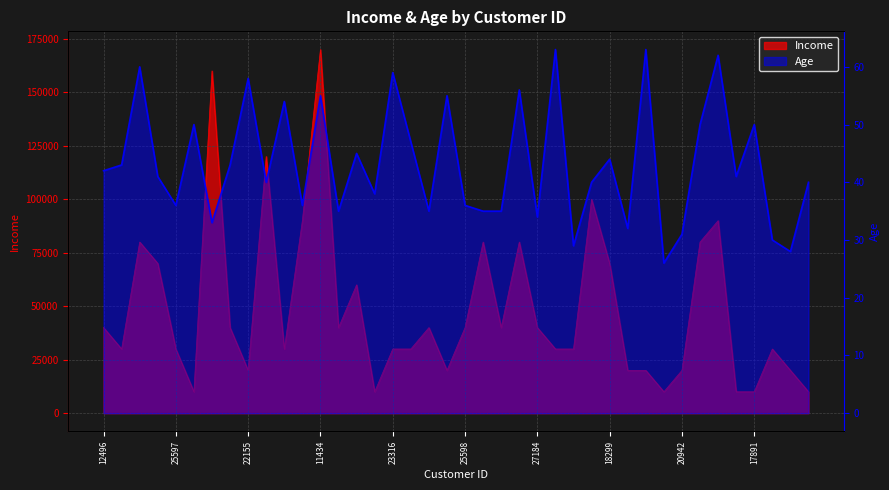

What value does the Age series have at 27832?

30